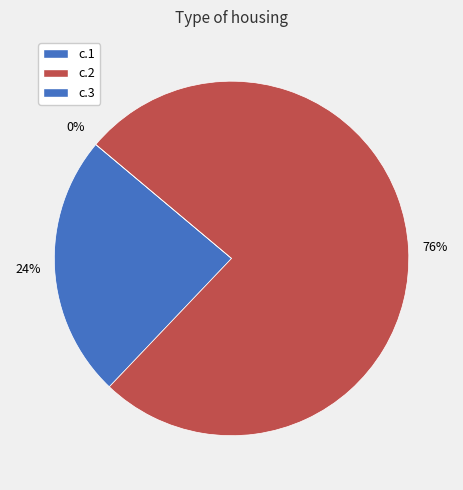

How many slices are in this pie chart?

3